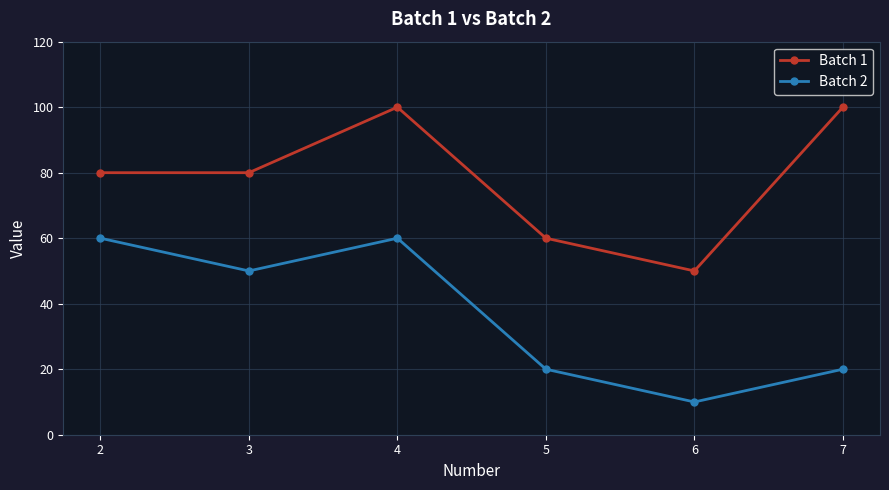

In Batch 2, how many points are higher than both neighbors (excluding endpoints)?

1